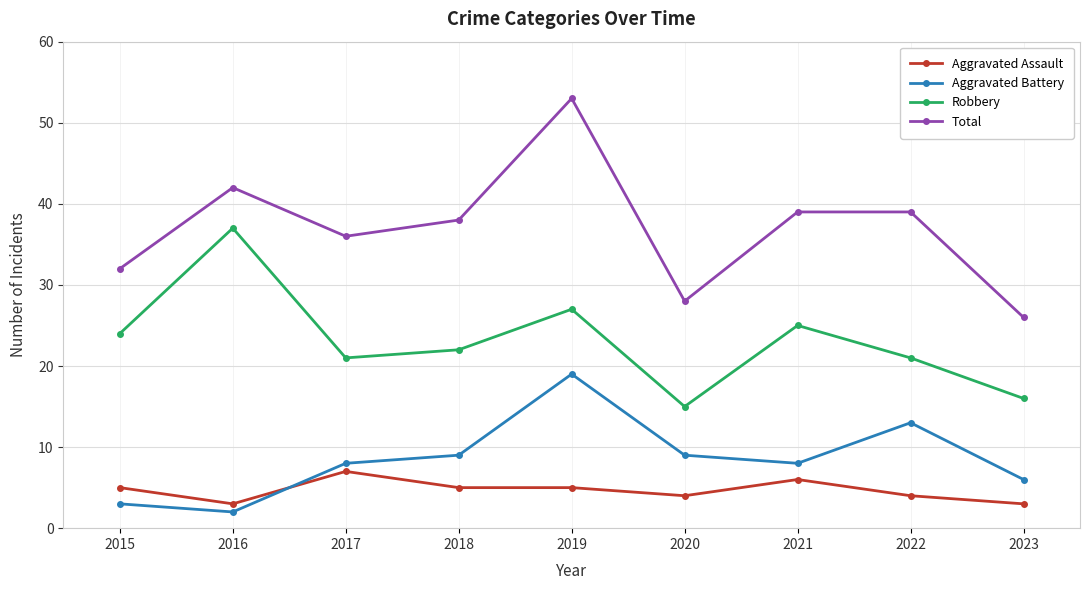

What is the minimum value for Total?

26